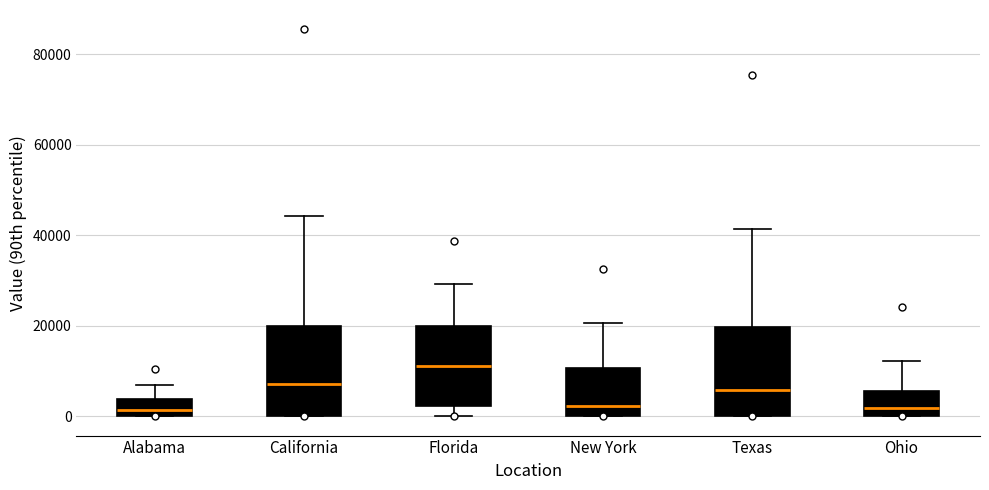

Reading left to right, transcribe this box plot: for each box, give where its median line is, the range the box spans, and where its two whiskers end, as read against the y-axis. The values are not printed on the chart, so give them approximately, as read against the axis.

Alabama: median 2000, box 0 to 4000, whiskers 0 to 6000
California: median 8000, box 0 to 20000, whiskers 0 to 44000
Florida: median 12000, box 2000 to 20000, whiskers 0 to 30000
New York: median 2000, box 0 to 10000, whiskers 0 to 20000
Texas: median 6000, box 0 to 20000, whiskers 0 to 42000
Ohio: median 2000, box 0 to 6000, whiskers 0 to 12000